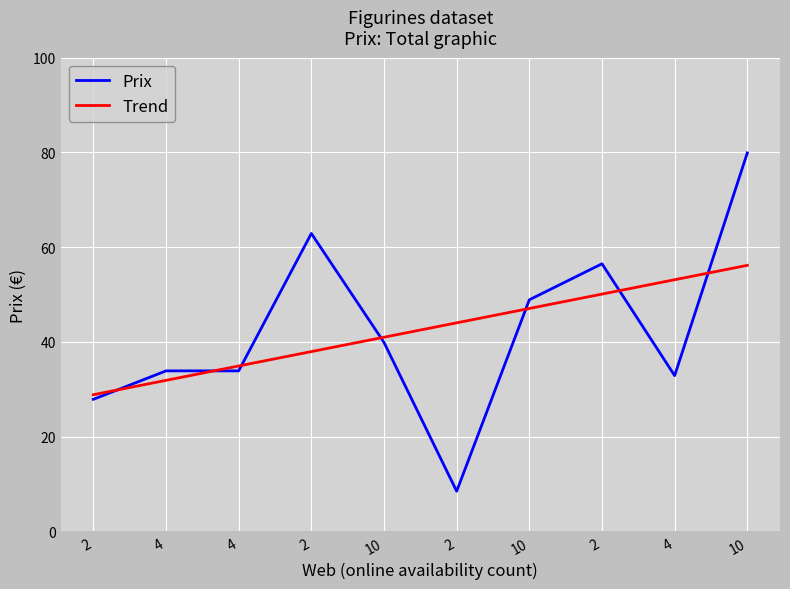

What is the approximate value at 10?

39.9